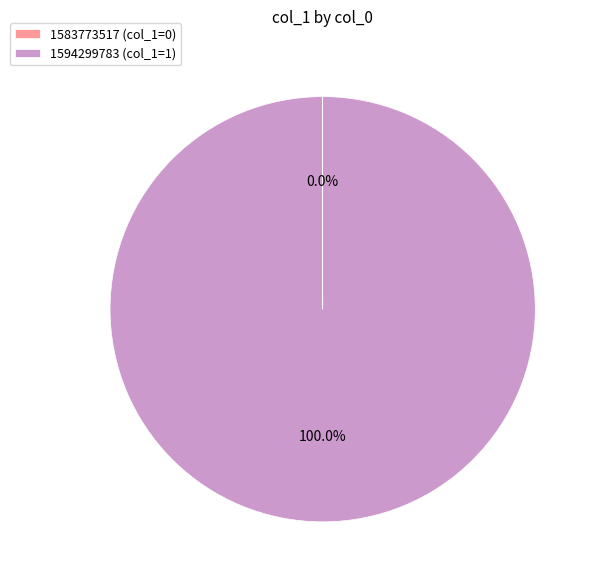

Is there a majority slice in this chart?

Yes